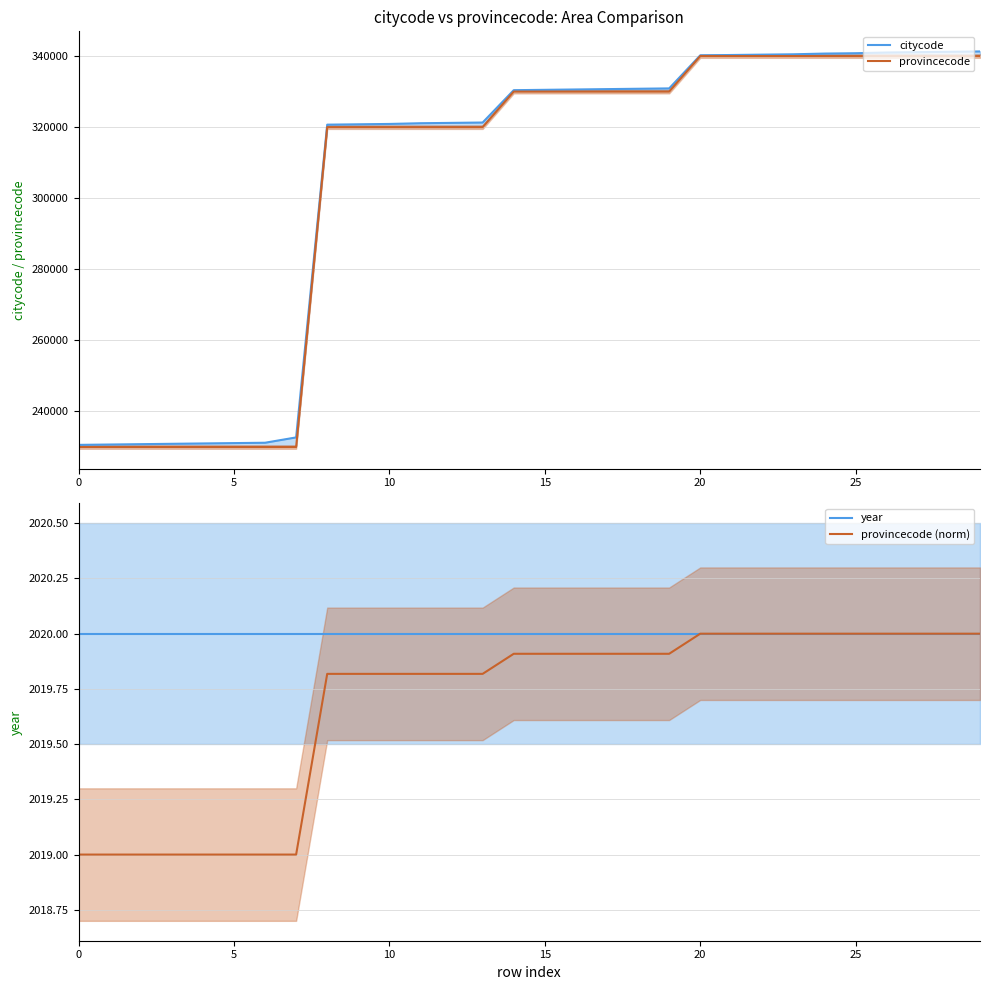

What is the maximum value for citycode?

341300